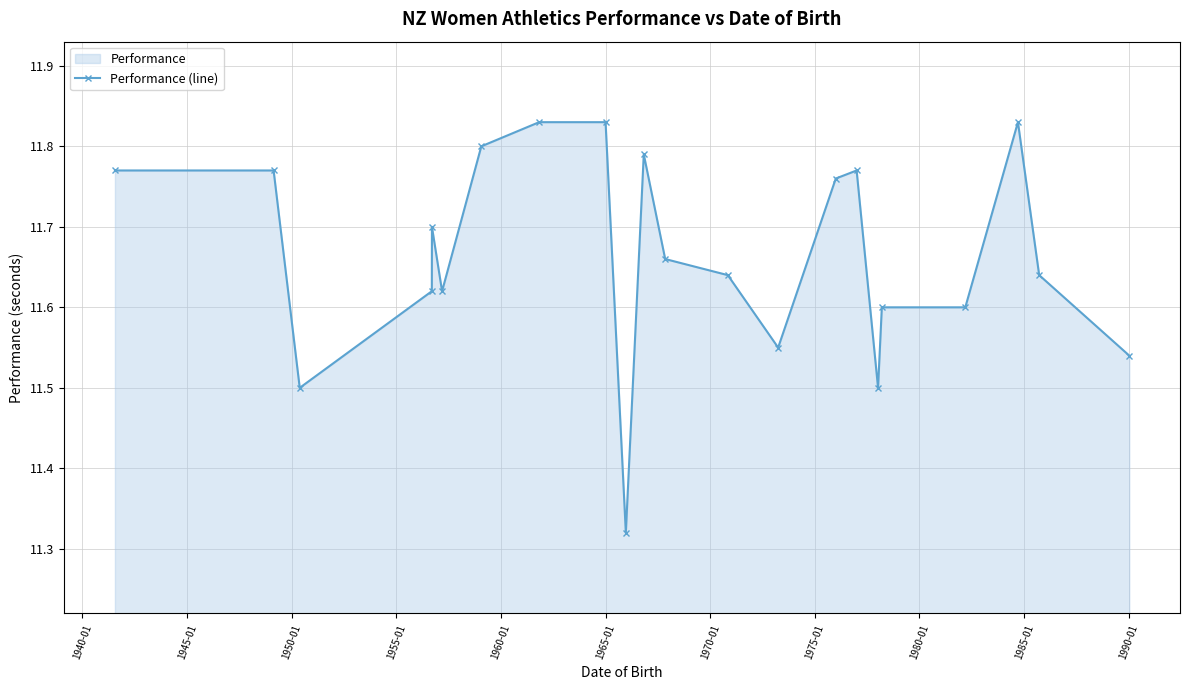

How many values are between 11 and 12?

22